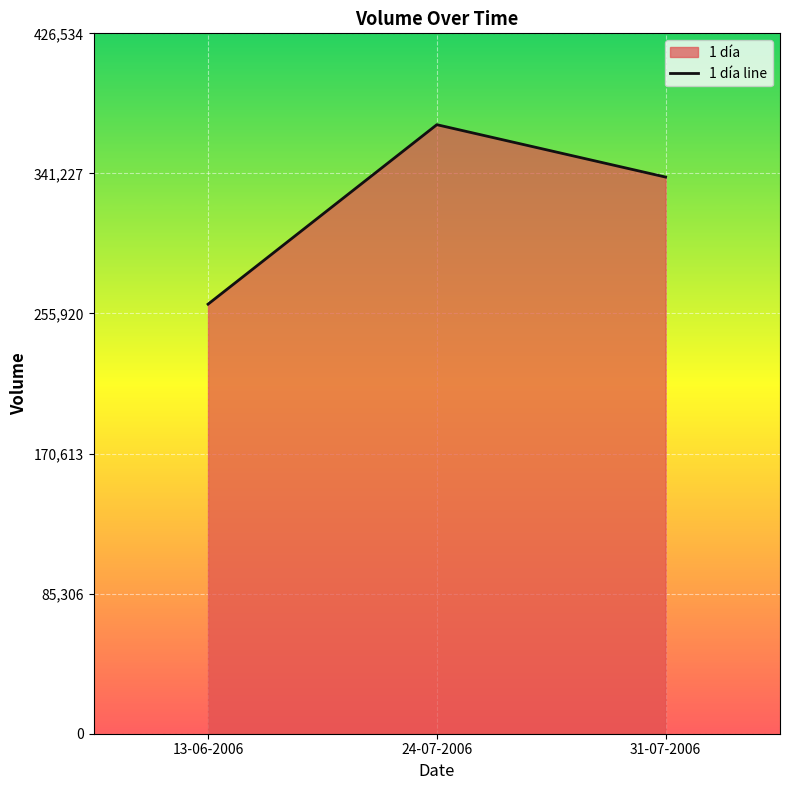

Rank the categories by value from highest to lowest.

24-07-2006, 31-07-2006, 13-06-2006